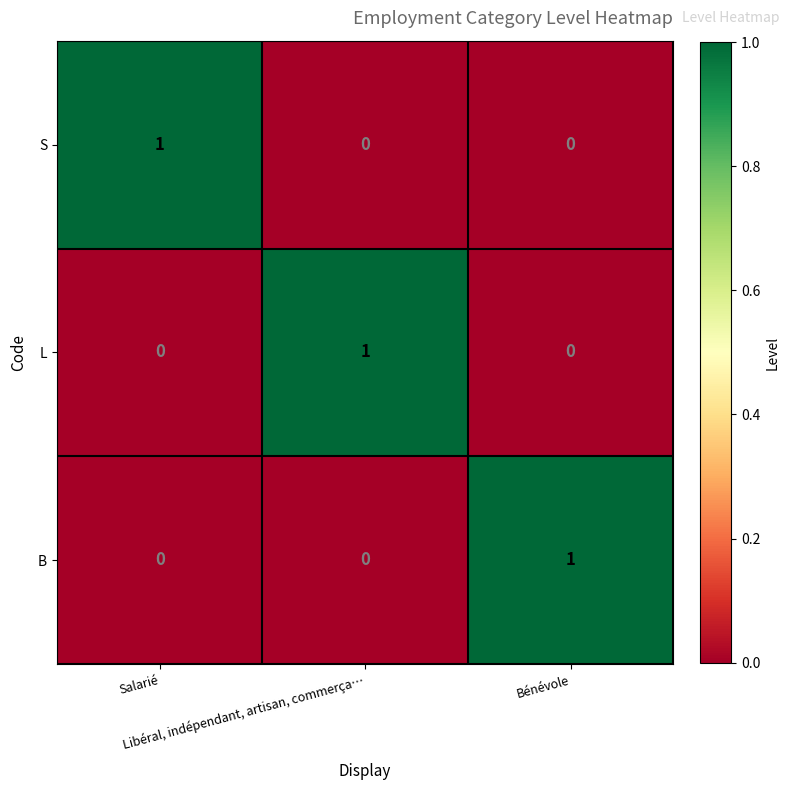

At how many categories does at least one series exceed 0?

3